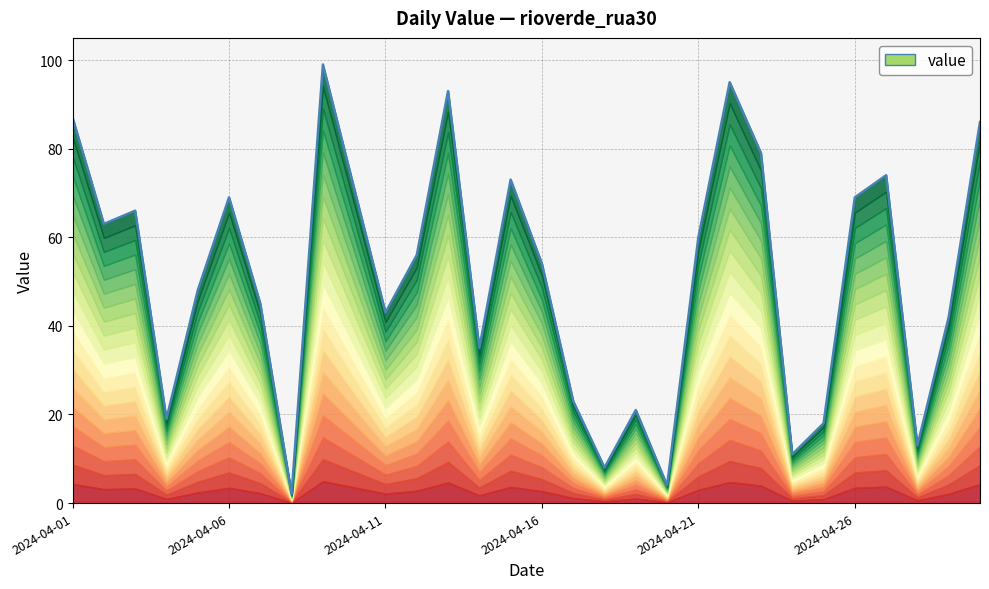

How many data points are less than 56?

15